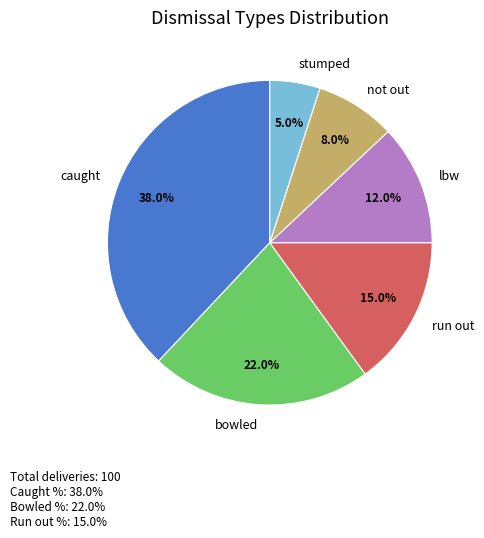

Which slice is the largest?

caught